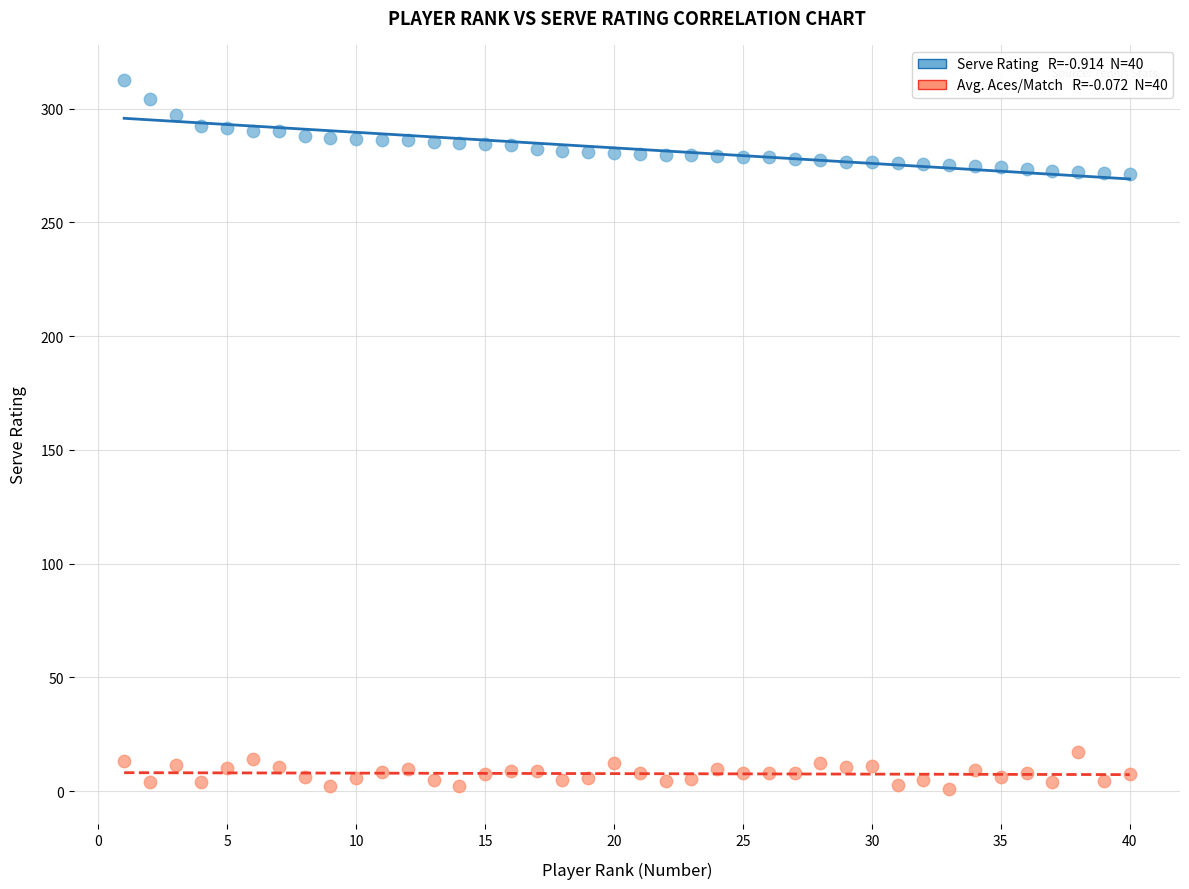

Across all data points, what is the range of Y values (max minus min)?

311.5